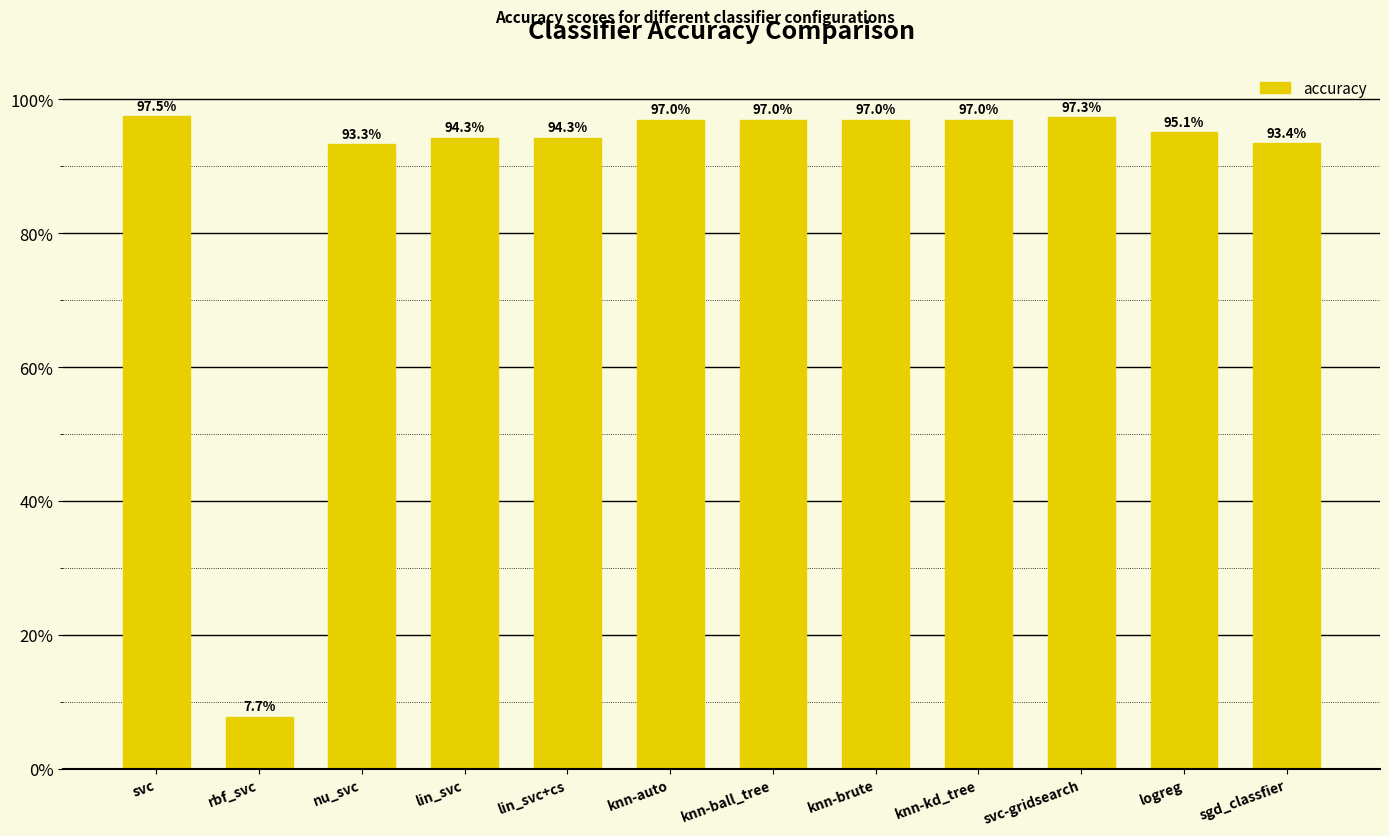

What is the difference between the maximum and minimum values?

0.9